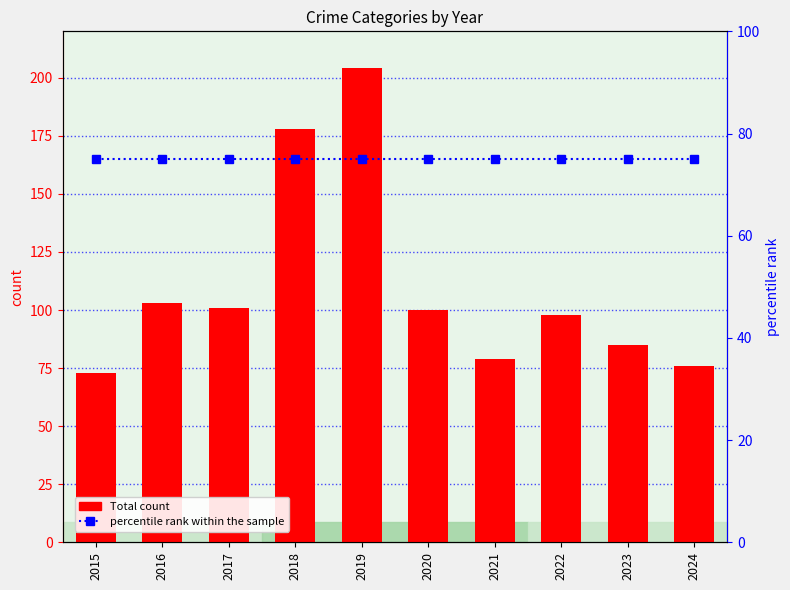

What is the greatest value displayed?

204